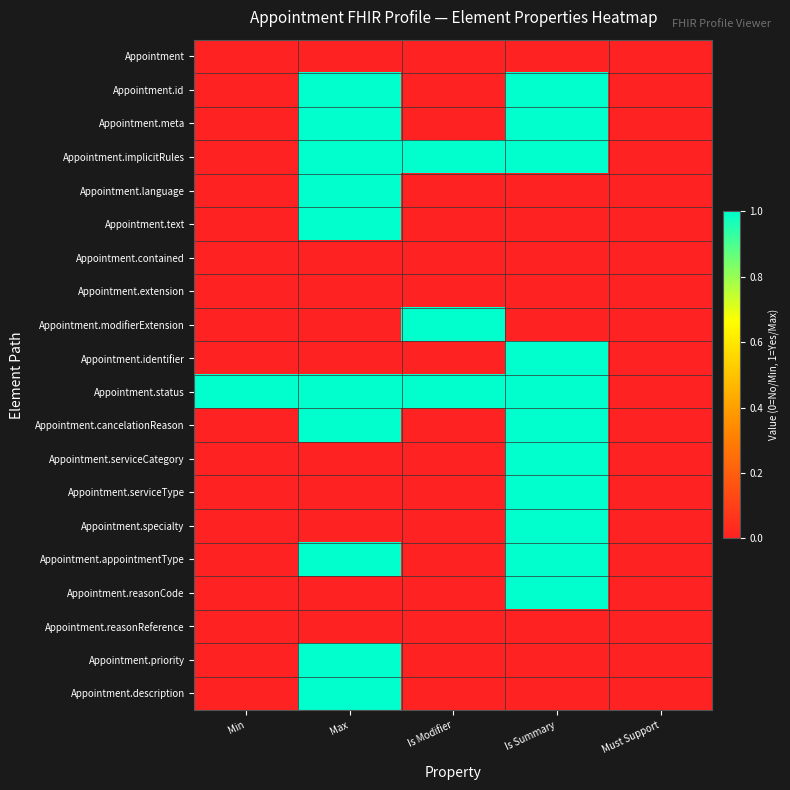

Reading left to right, transcribe all the data shown in this chart.

Appointment: Min=0	Max=0	Is Modifier=0	Is Summary=0	Must Support=0
Appointment.id: Min=0	Max=1	Is Modifier=0	Is Summary=1	Must Support=0
Appointment.meta: Min=0	Max=1	Is Modifier=0	Is Summary=1	Must Support=0
Appointment.implicitRules: Min=0	Max=1	Is Modifier=1	Is Summary=1	Must Support=0
Appointment.language: Min=0	Max=1	Is Modifier=0	Is Summary=0	Must Support=0
Appointment.text: Min=0	Max=1	Is Modifier=0	Is Summary=0	Must Support=0
Appointment.contained: Min=0	Max=0	Is Modifier=0	Is Summary=0	Must Support=0
Appointment.extension: Min=0	Max=0	Is Modifier=0	Is Summary=0	Must Support=0
Appointment.modifierExtension: Min=0	Max=0	Is Modifier=1	Is Summary=0	Must Support=0
Appointment.identifier: Min=0	Max=0	Is Modifier=0	Is Summary=1	Must Support=0
Appointment.status: Min=1	Max=1	Is Modifier=1	Is Summary=1	Must Support=0
Appointment.cancelationReason: Min=0	Max=1	Is Modifier=0	Is Summary=1	Must Support=0
Appointment.serviceCategory: Min=0	Max=0	Is Modifier=0	Is Summary=1	Must Support=0
Appointment.serviceType: Min=0	Max=0	Is Modifier=0	Is Summary=1	Must Support=0
Appointment.specialty: Min=0	Max=0	Is Modifier=0	Is Summary=1	Must Support=0
Appointment.appointmentType: Min=0	Max=1	Is Modifier=0	Is Summary=1	Must Support=0
Appointment.reasonCode: Min=0	Max=0	Is Modifier=0	Is Summary=1	Must Support=0
Appointment.reasonReference: Min=0	Max=0	Is Modifier=0	Is Summary=0	Must Support=0
Appointment.priority: Min=0	Max=1	Is Modifier=0	Is Summary=0	Must Support=0
Appointment.description: Min=0	Max=1	Is Modifier=0	Is Summary=0	Must Support=0